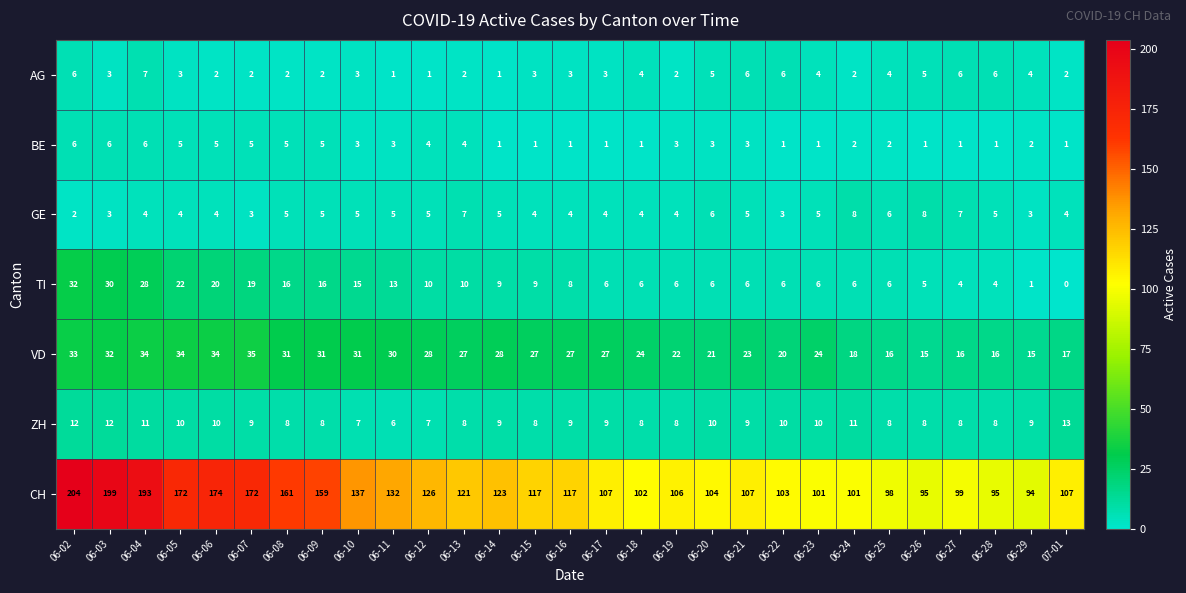

Count the BE values in the range 1 to 5.

26